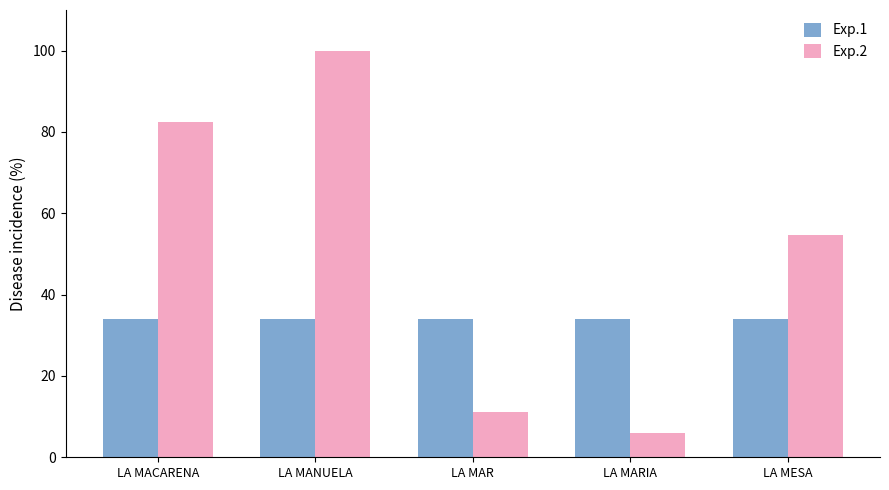

What is the value of the Exp.1 bar at the 5th from the left?

34.0